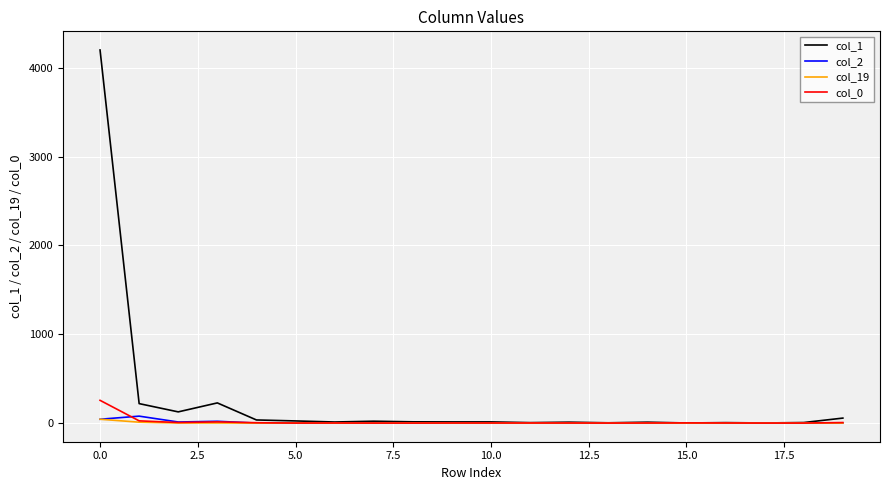

What is the greatest value displayed?

4200